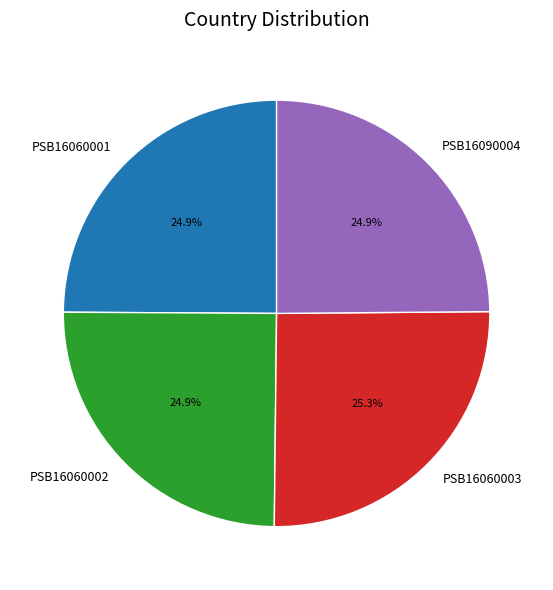

True or false: PSB16060002 accounts for 25% of the total.

True